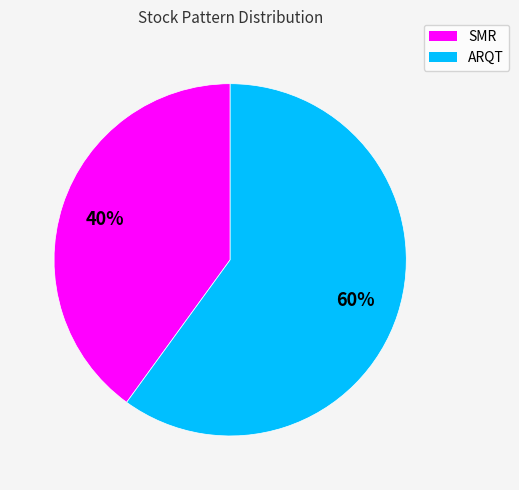

Rank the categories by value from highest to lowest.

ARQT, SMR